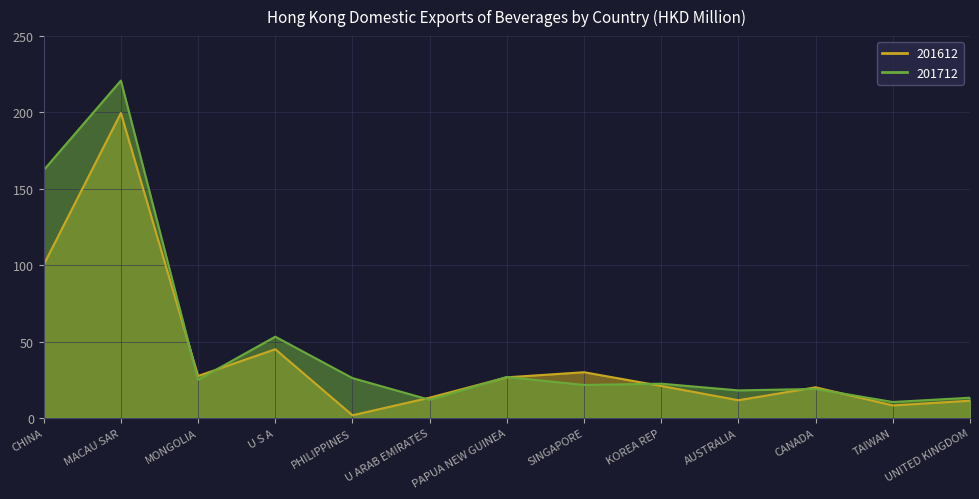

Between UNITED KINGDOM and CANADA, which is larger?

CANADA